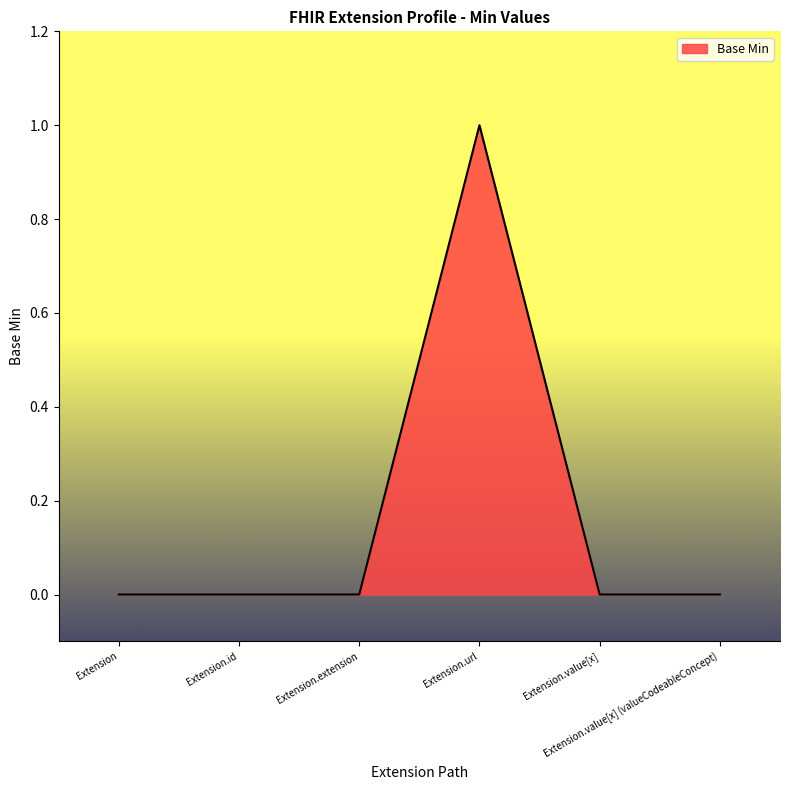

Reading left to right, list all the values displayed in this chart.

Extension=0	Extension.id=0	Extension.extension=0	Extension.url=1	Extension.value[x]=0	Extension.value[x] (valueCodeableConcept)=0